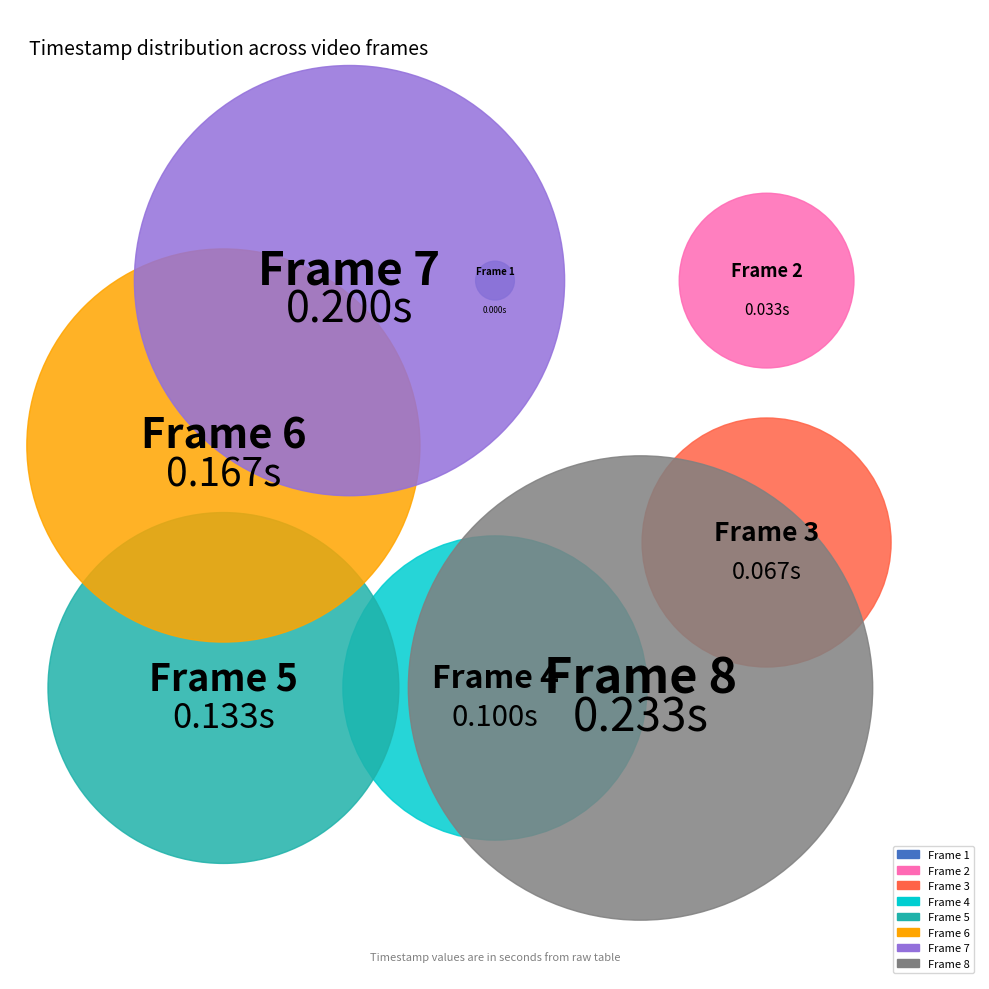

Combined, what portion of the pie is Frame 3 and Frame 5?

21.4%